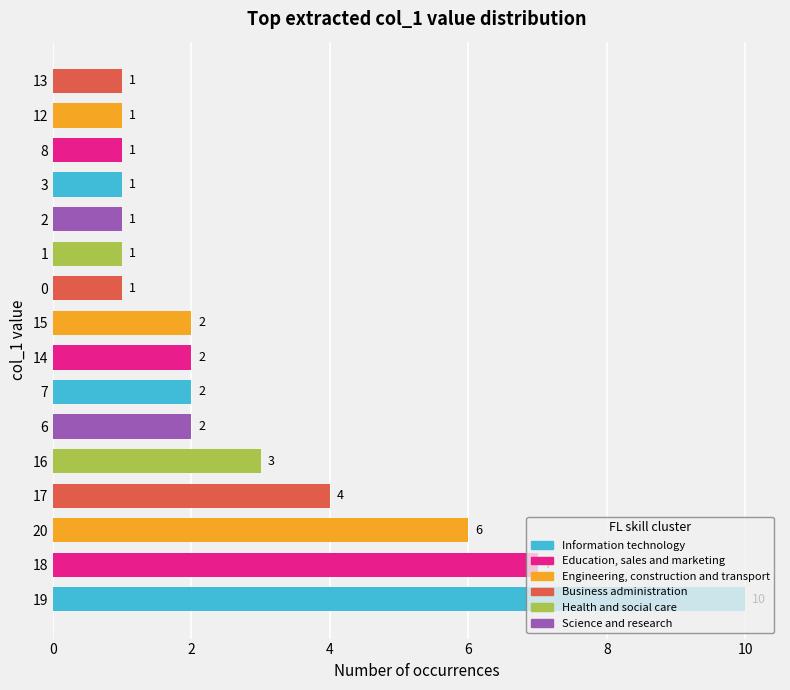

What is the difference between the second highest and second lowest values?

6